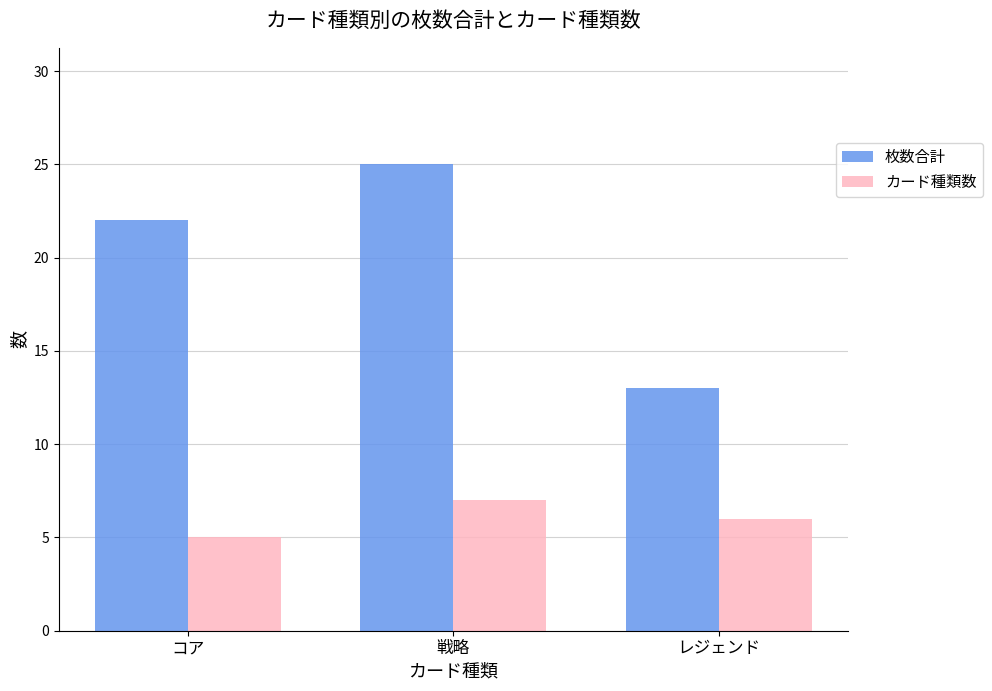

What is the highest value of the カード種類数 series?

7